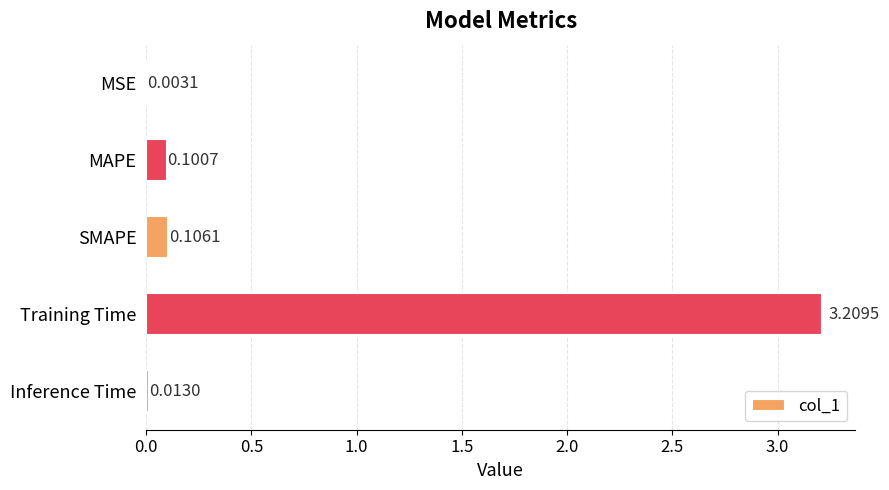

What is the sum of all values?

3.4